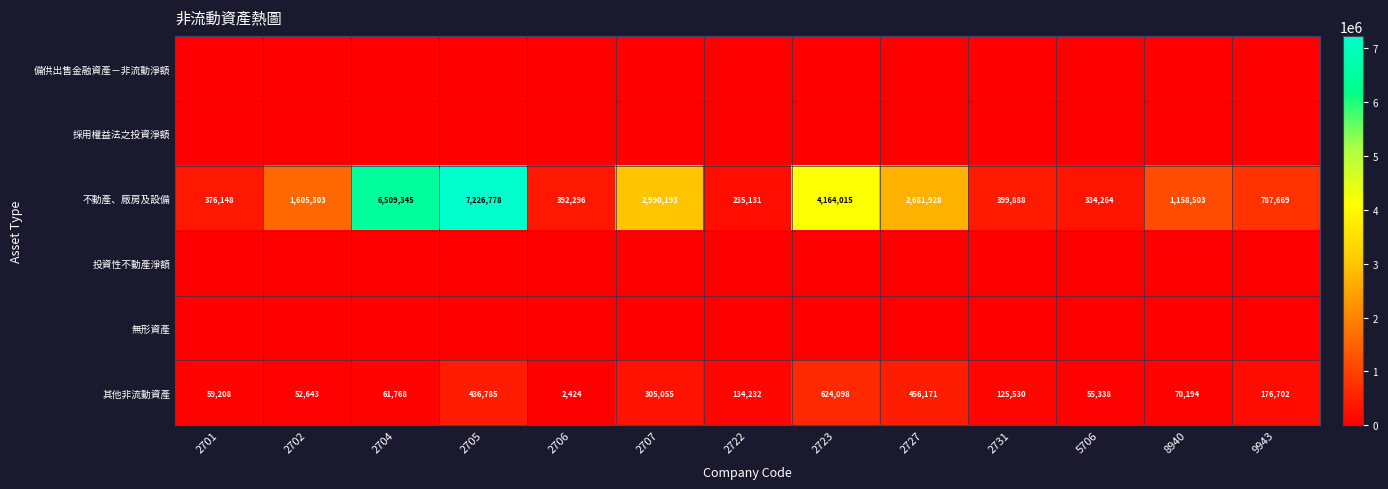

What is the highest value of the 不動產、廠房及設備 series?

7226778